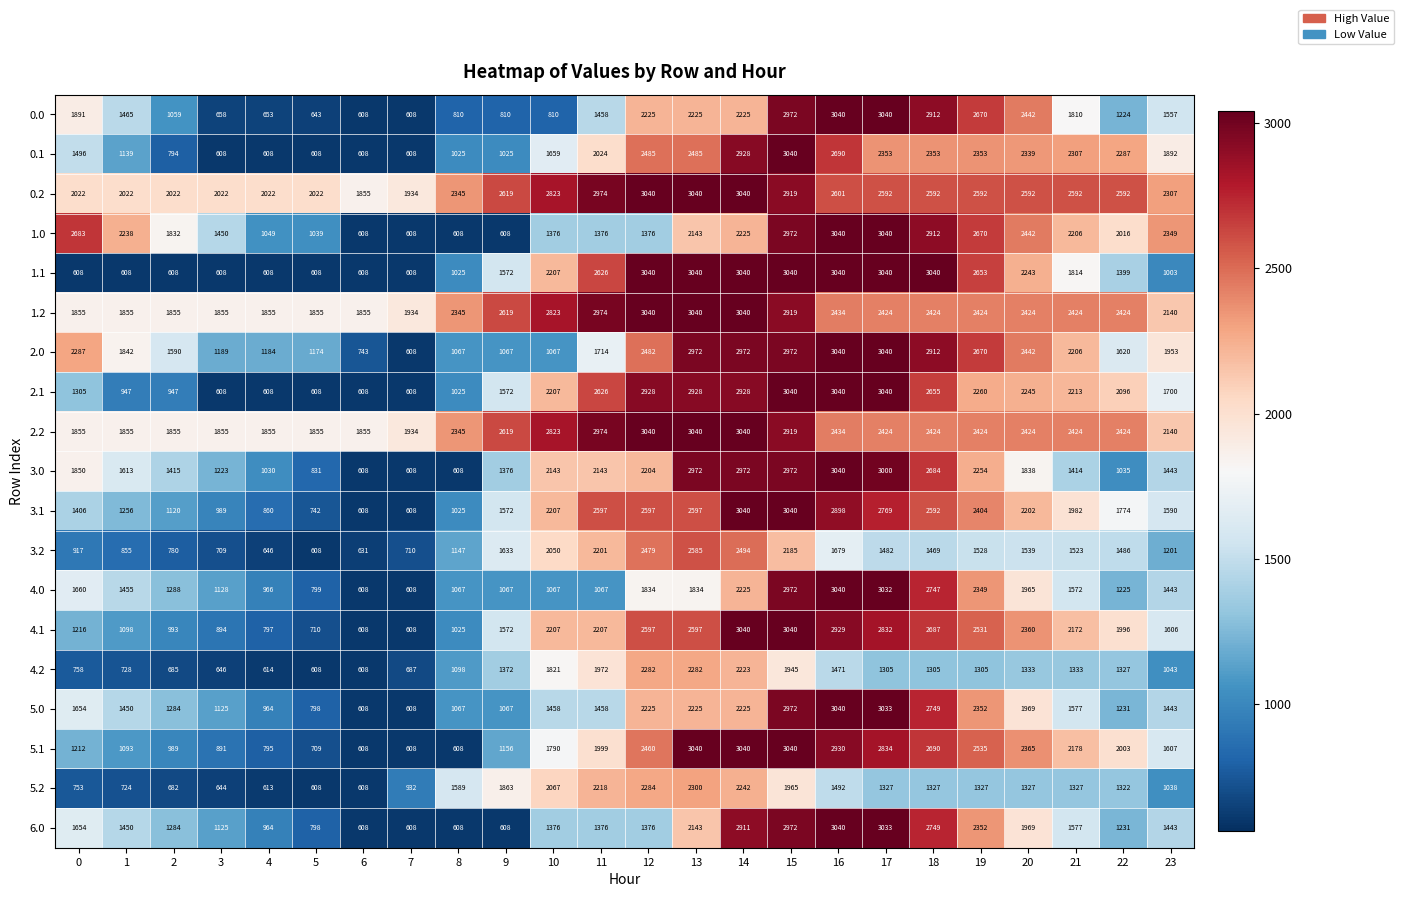

True or false: 1.2 has a value of 2424 at 22.

True